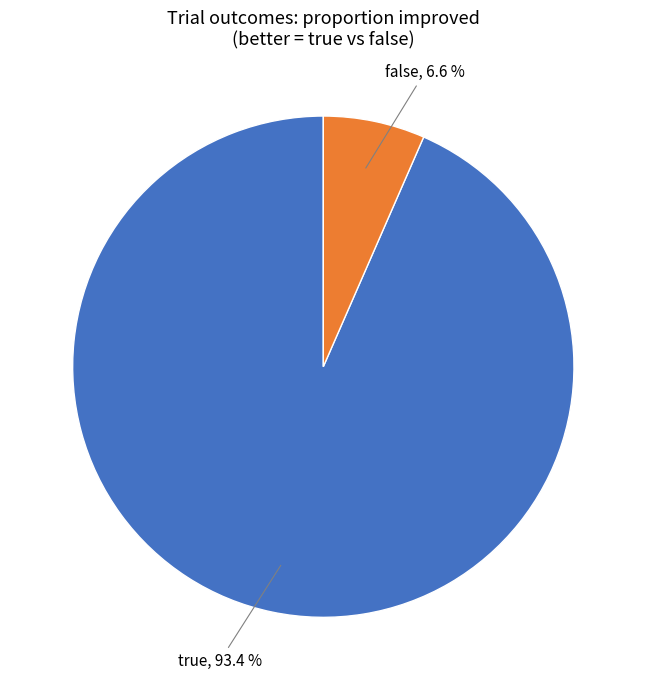

Does any single category account for the majority?

Yes